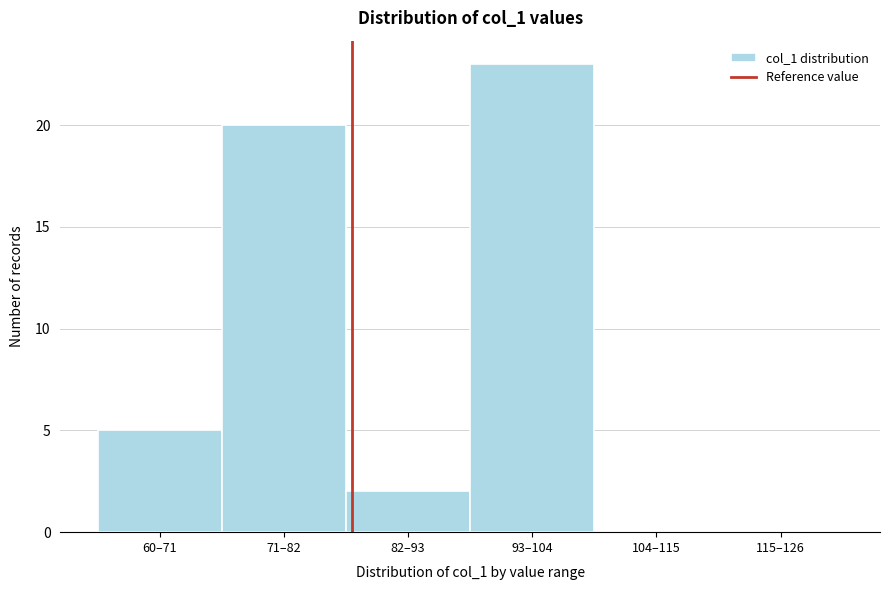

Reading left to right, transcribe all the data shown in this chart.

60–71=5	71–82=20	82–93=2	93–104=23	104–115=0	115–126=0